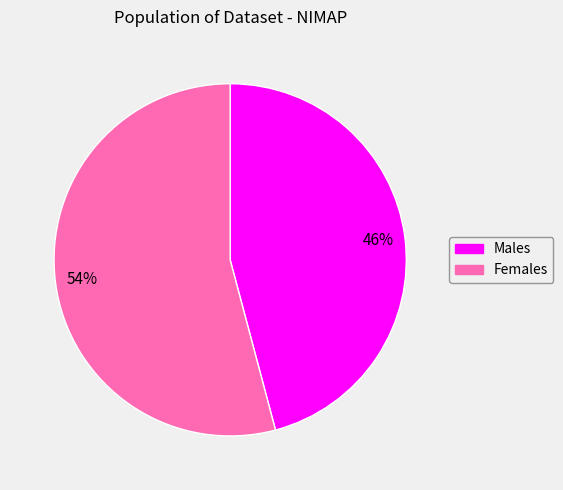

Is it true that Females is 46% of the pie?

False